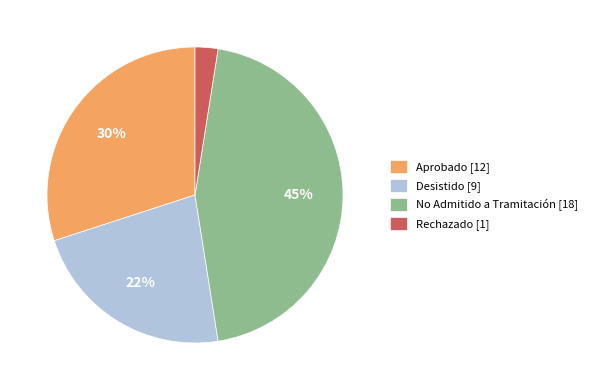

Is there a majority slice in this chart?

No